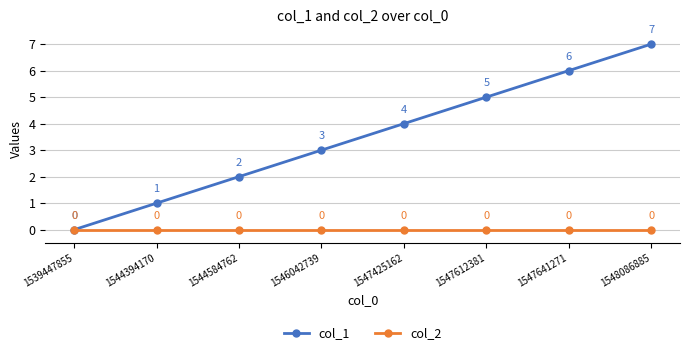

Which series has the largest total across all categories?

col_1